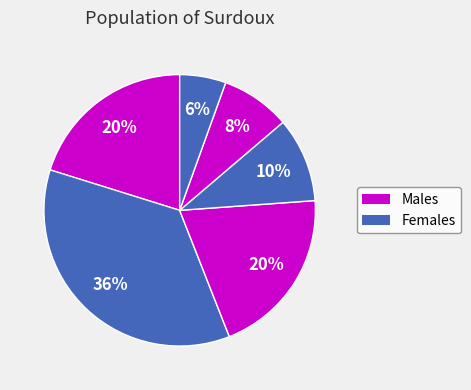

How many slices are in this pie chart?

6